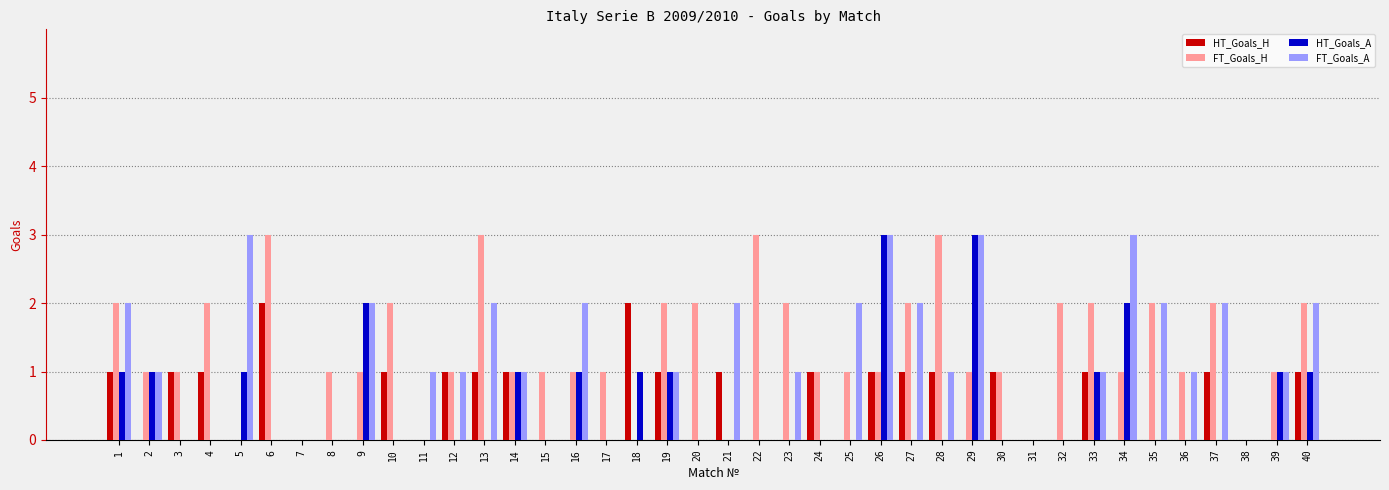

Count the FT_Goals_H values in the range 1 to 2.

29